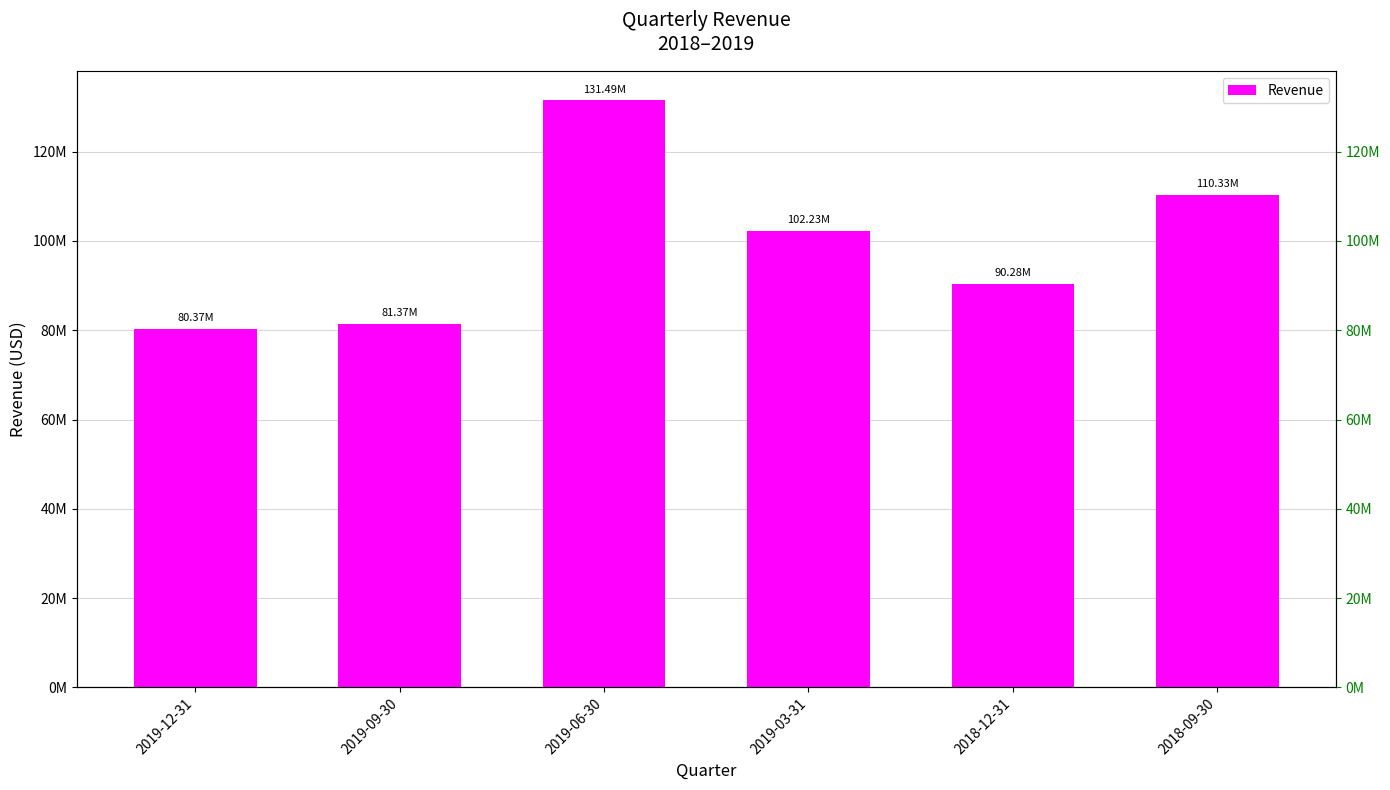

Is it true that the value at 2018-12-31 is 90278600?

True